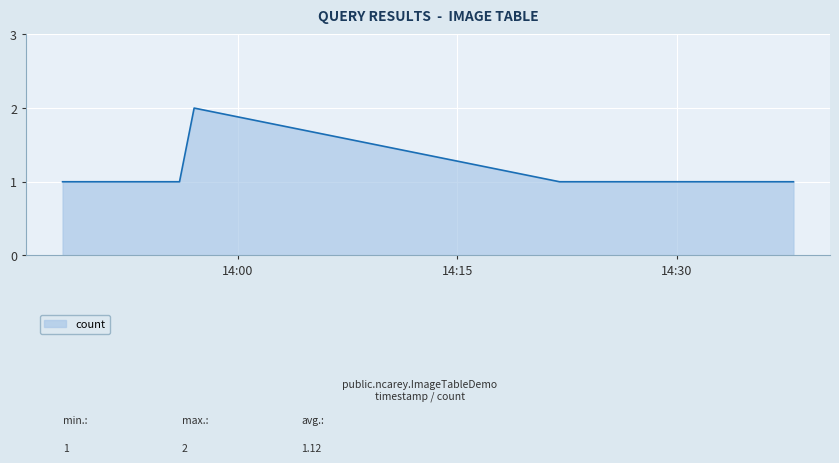

What is the sum of all values?

9